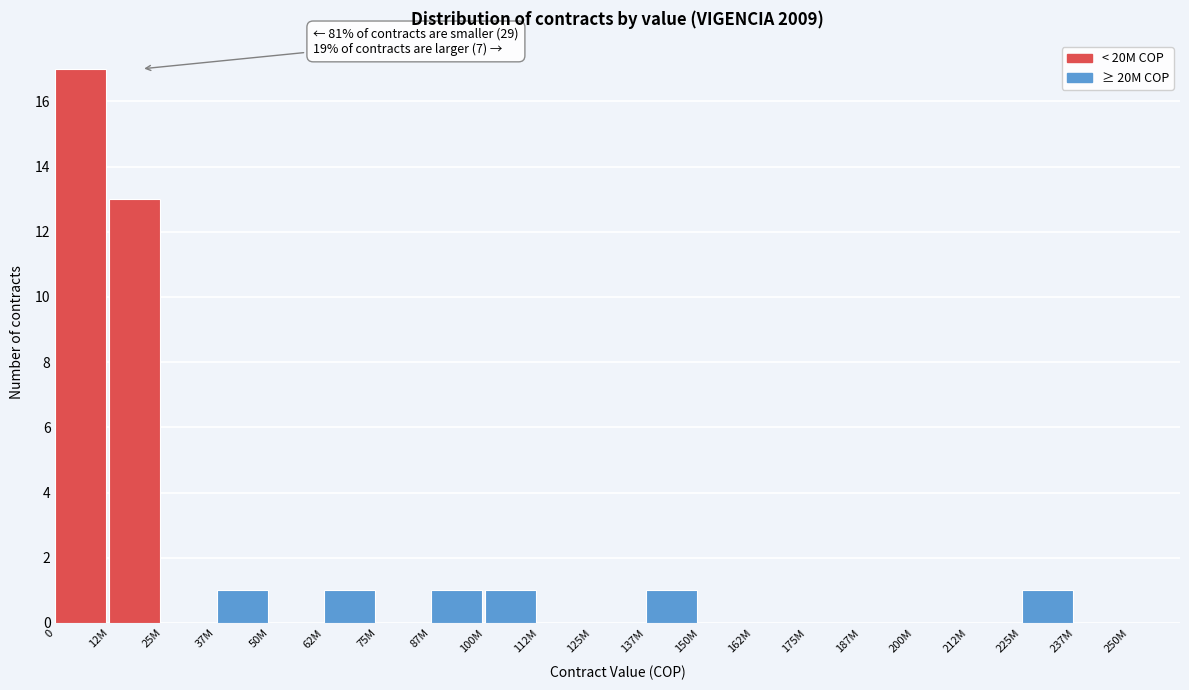

Reading left to right, extract all data points from this chart.

0=17	12M=13	25M=0	37M=1	50M=0	62M=1	75M=0	87M=1	100M=1	112M=0	125M=0	137M=1	150M=0	162M=0	175M=0	187M=0	200M=0	212M=0	225M=1	237M=0